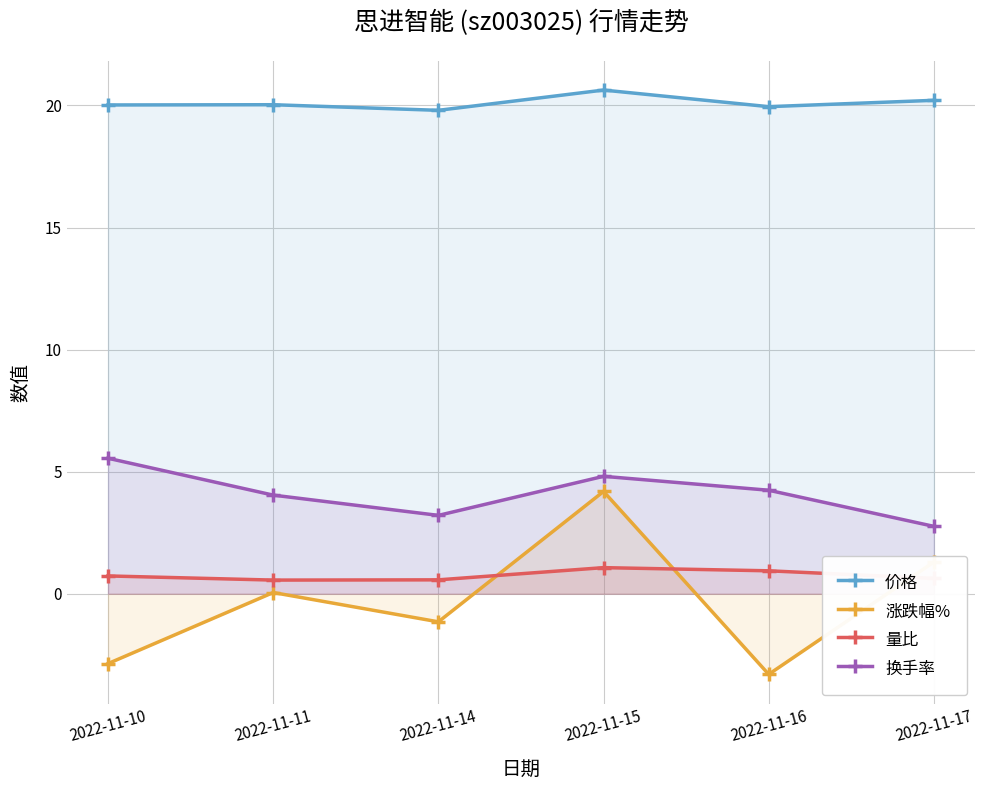

Is it true that 涨跌幅% equals 1.3 at 2022-11-17?

True